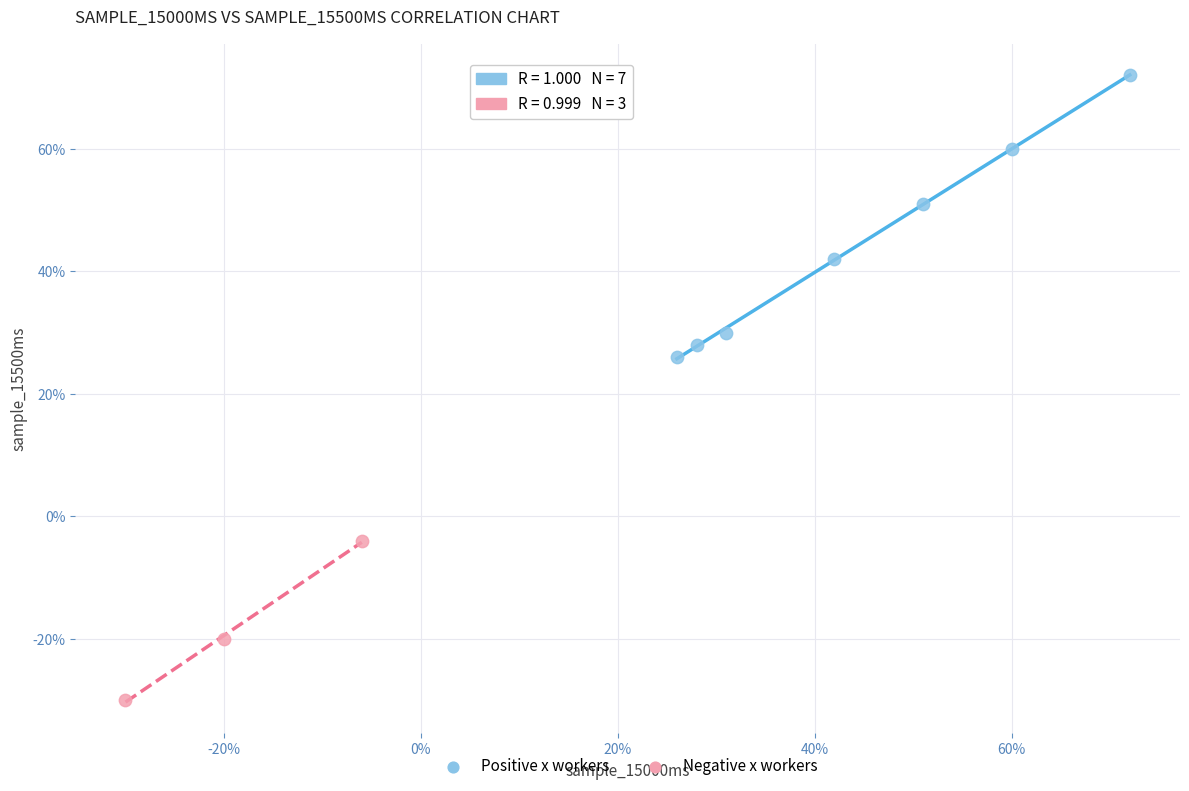

Which series has the widest spread of Y values?

Positive x workers